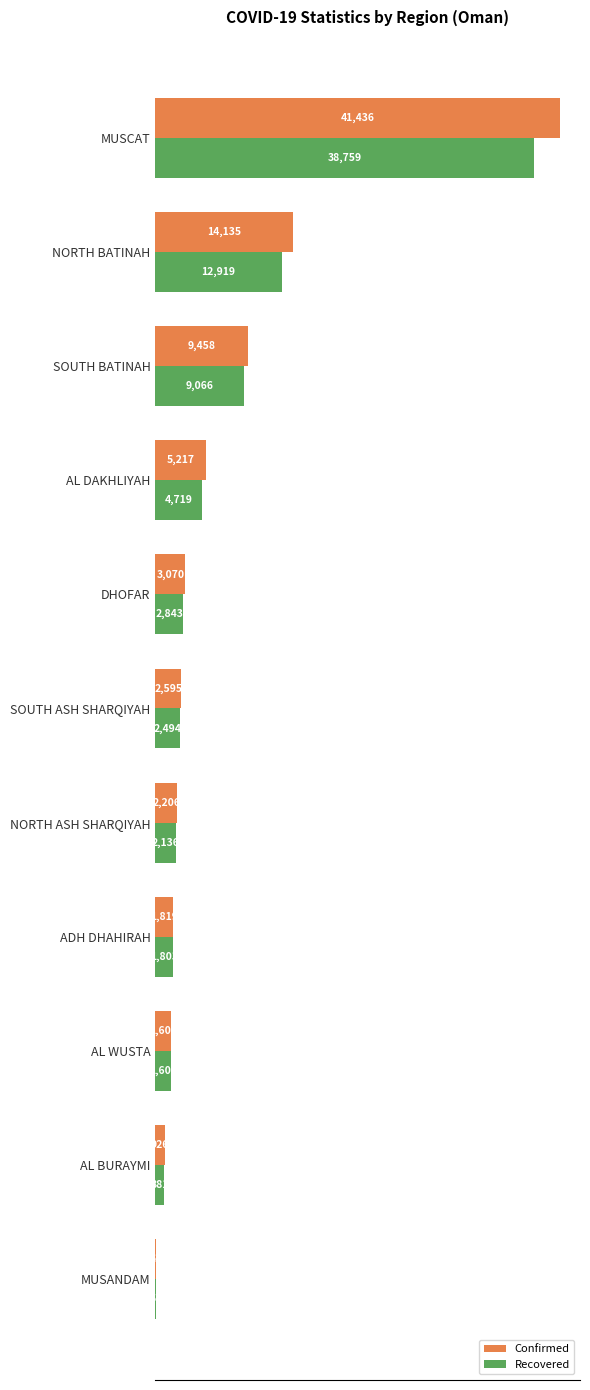

What is the greatest value displayed?

41436